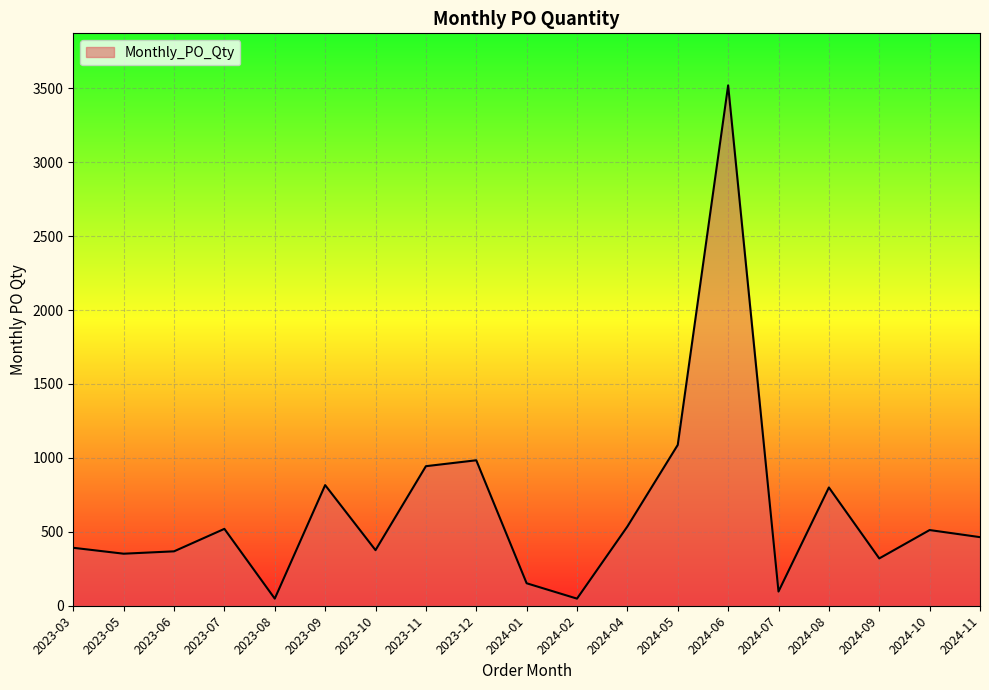

The value at 2024-04 is 536. True or false?

True